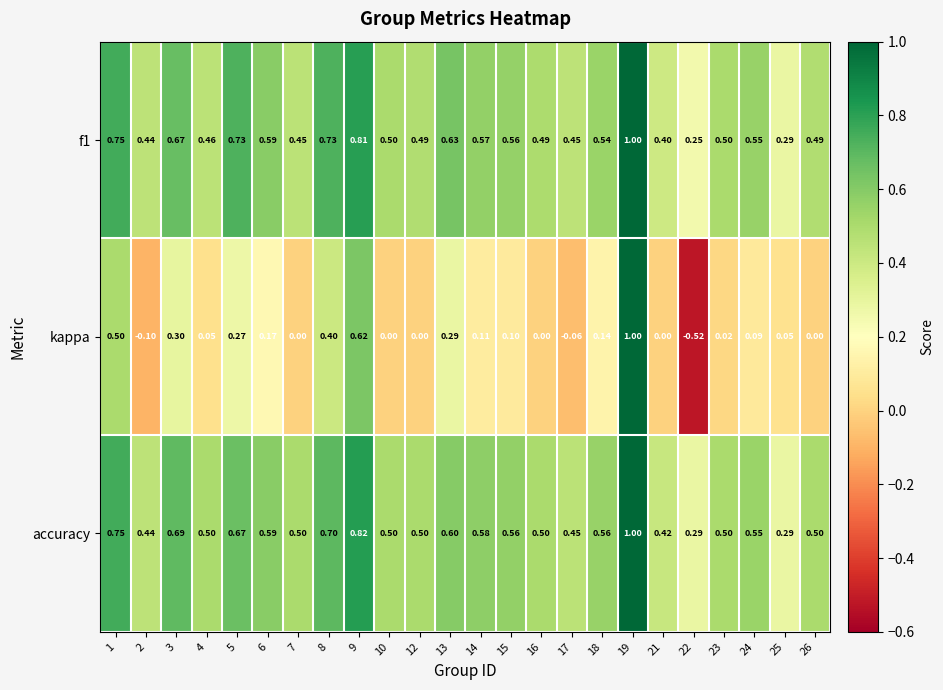

How many series are shown in this chart?

3